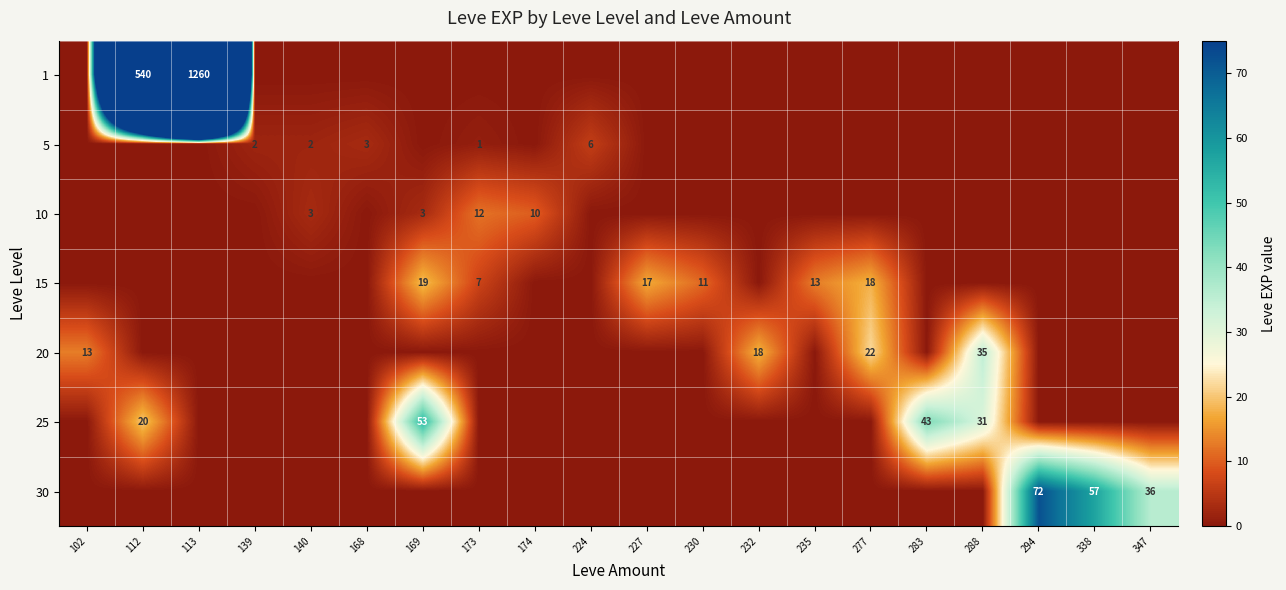

How many distinct data groups are displayed?

7